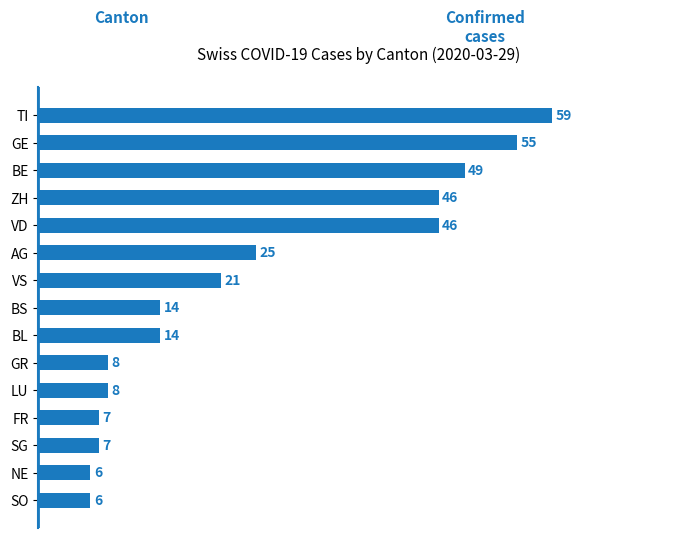

How many bars are there in total?

15